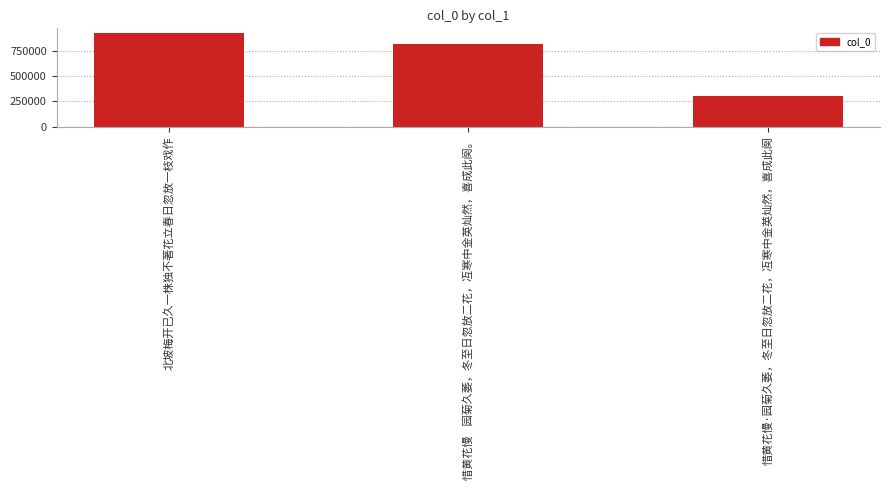

Rank the categories by value from lowest to highest.

惜黄花慢·园菊久萎，冬至日忽放二花，冱寒中金英灿然，喜成此阕, 惜黄花慢    园菊久萎，冬至日忽放二花，冱寒中金英灿然，喜成此阕。, 北坡梅开已久一株独不著花立春日忽放一枝戏作